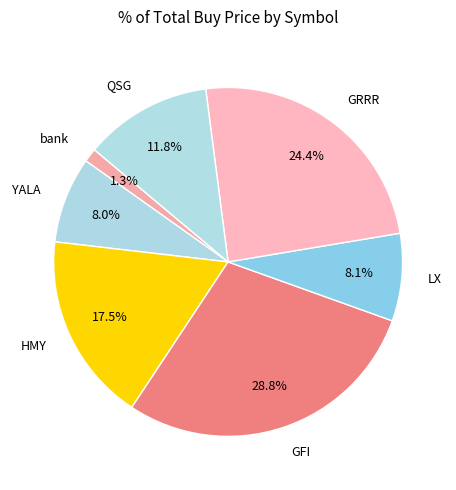

Is there any slice that represents more than half of the pie?

No